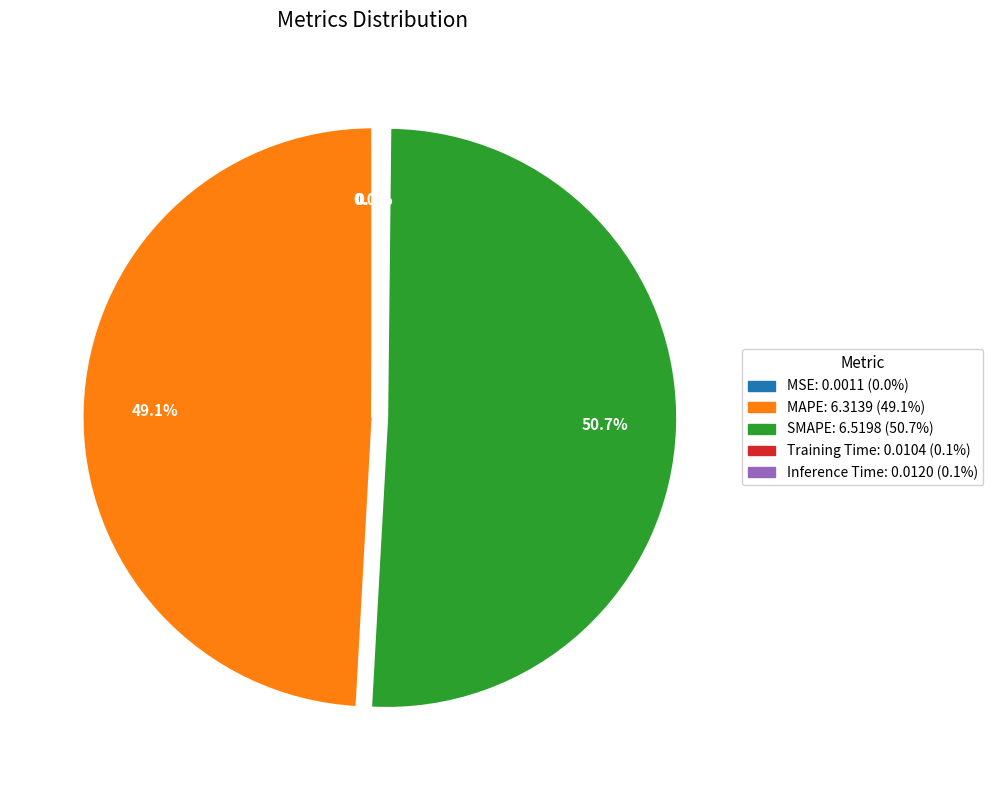

Does any single category account for the majority?

Yes